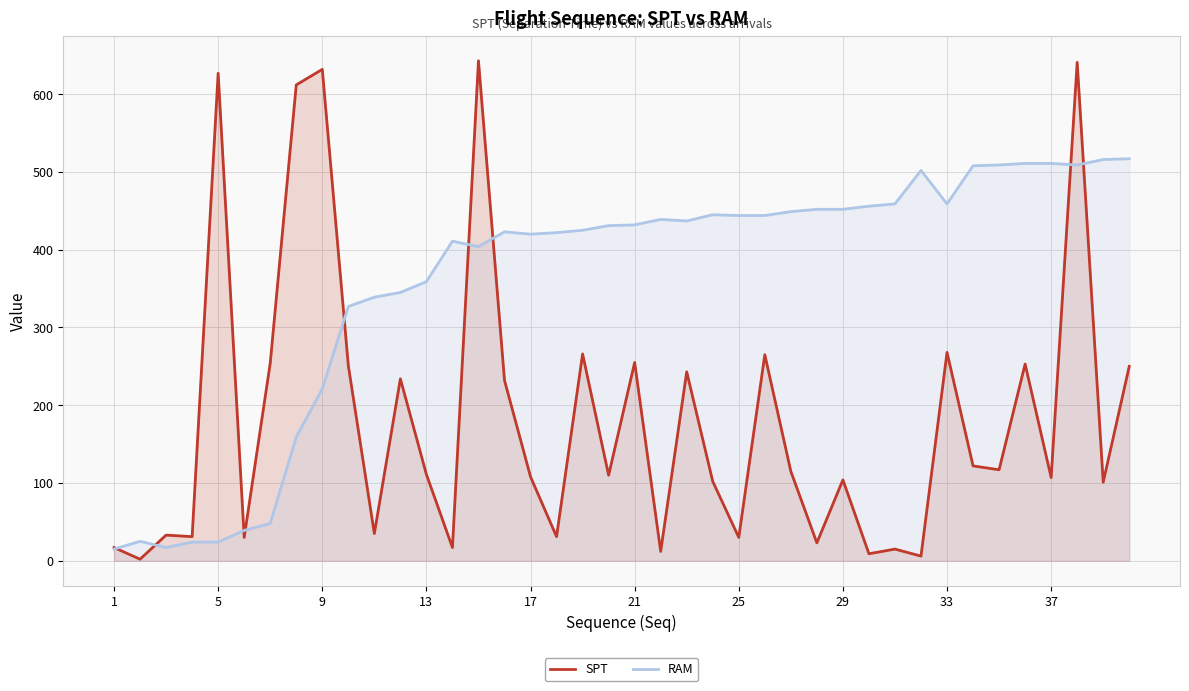

List the series in order of their overall mean, highest first.

RAM, SPT